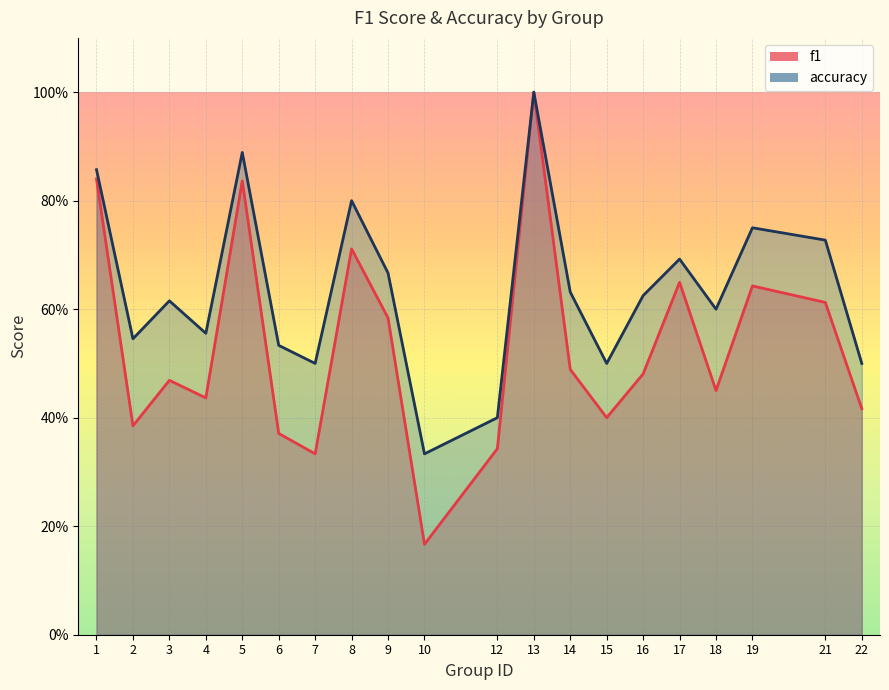

List the labels in order of f1 value, largest first.

13, 1, 5, 8, 17, 19, 21, 9, 14, 16, 3, 18, 4, 22, 15, 2, 6, 12, 7, 10